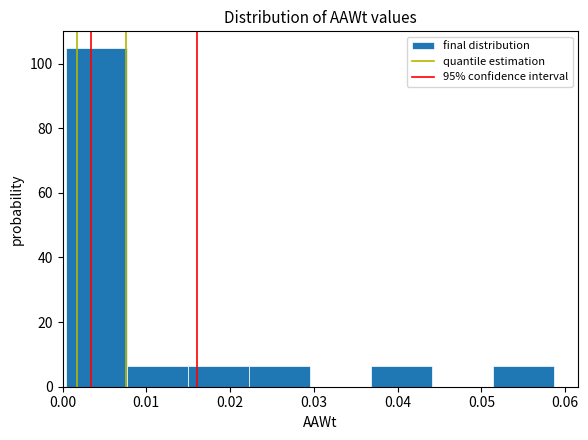

Over which range of the x-axis is the bar tallest?

0.000 to 0.008